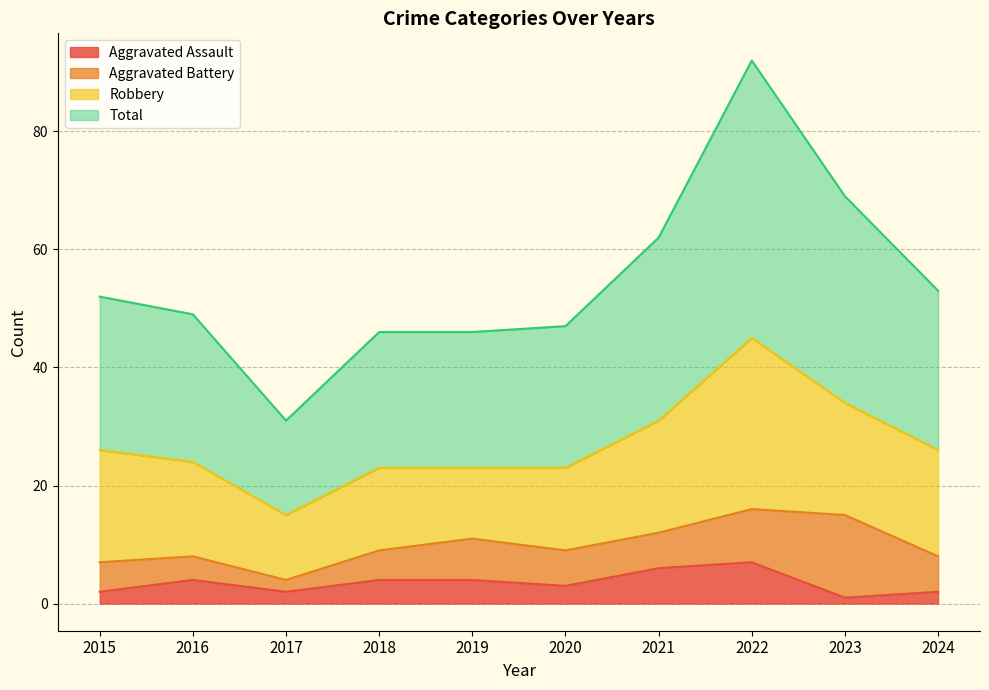

Count the Aggravated Assault values in the range 2 to 4.

7